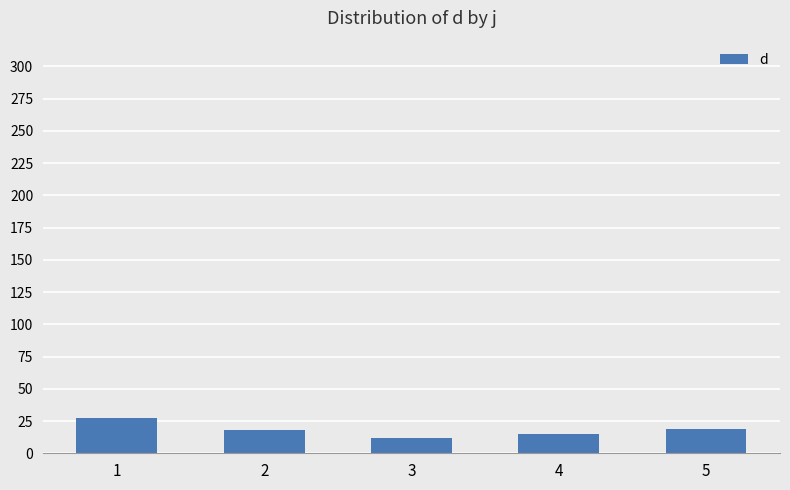

How many bars are there in total?

5